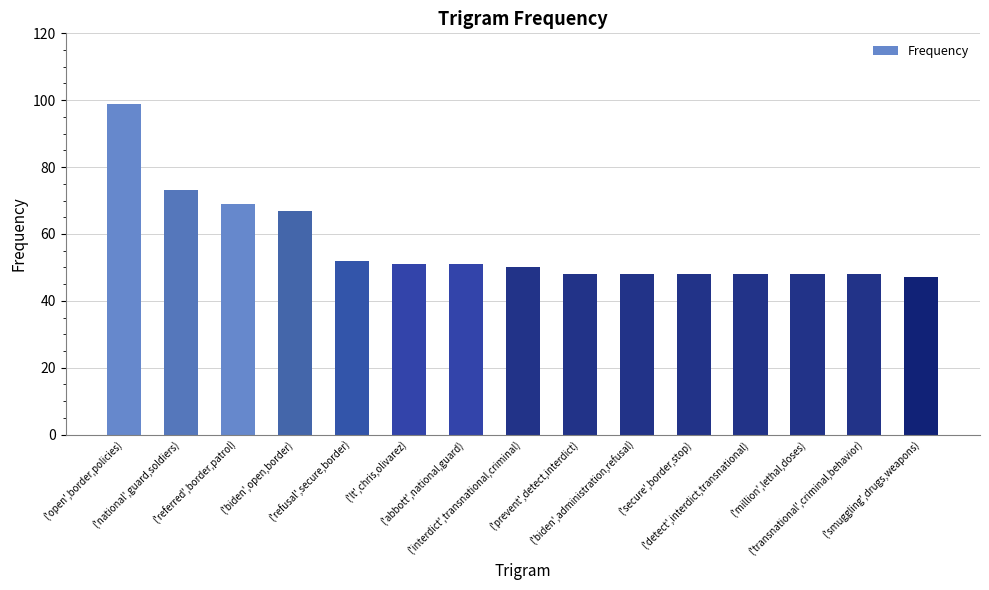

Reading left to right, extract all data points from this chart.

('open',border,policies)=99	('national',guard,soldiers)=73	('referred',border,patrol)=69	('biden',open,border)=67	('refusal',secure,border)=52	('lt',chris,olivarez)=51	('abbott',national,guard)=51	('interdict',transnational,criminal)=50	('prevent',detect,interdict)=48	('biden',administration,refusal)=48	('secure',border,stop)=48	('detect',interdict,transnational)=48	('million',lethal,doses)=48	('transnational',criminal,behavior)=48	('smuggling',drugs,weapons)=47